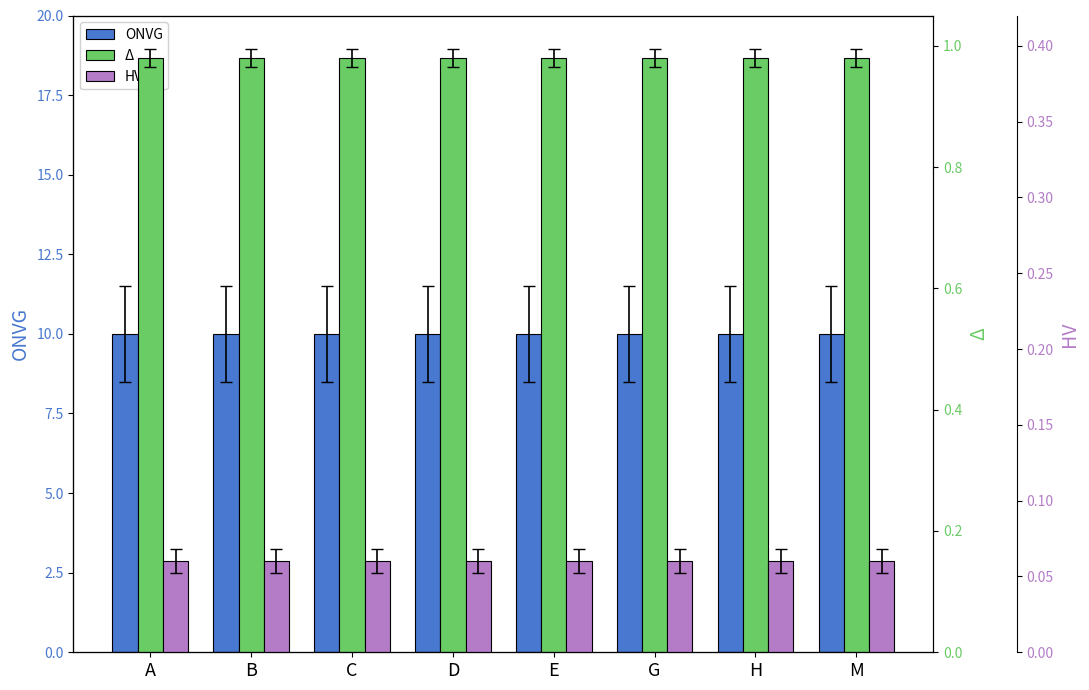

At which category does the chart reach its peak across all series?

A